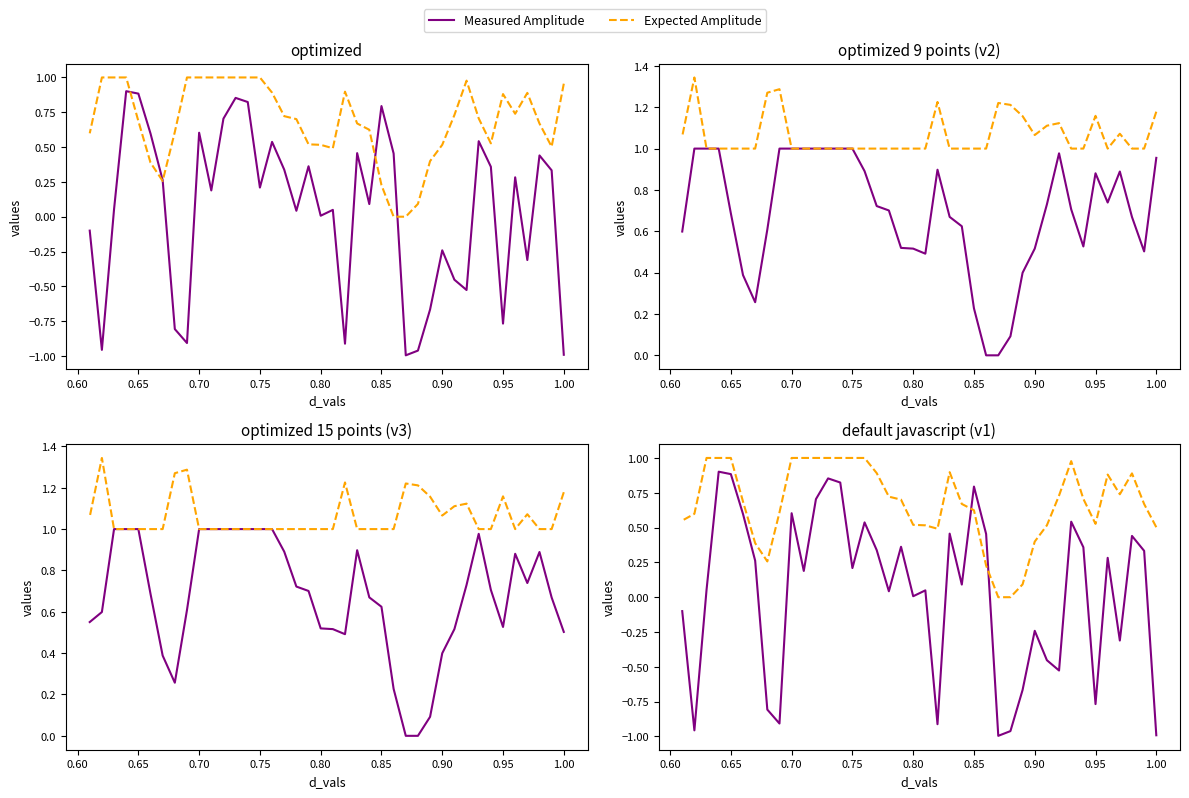

At 0.75, list the series in order from largest to smallest.

Expected Amplitude, Measured Amplitude